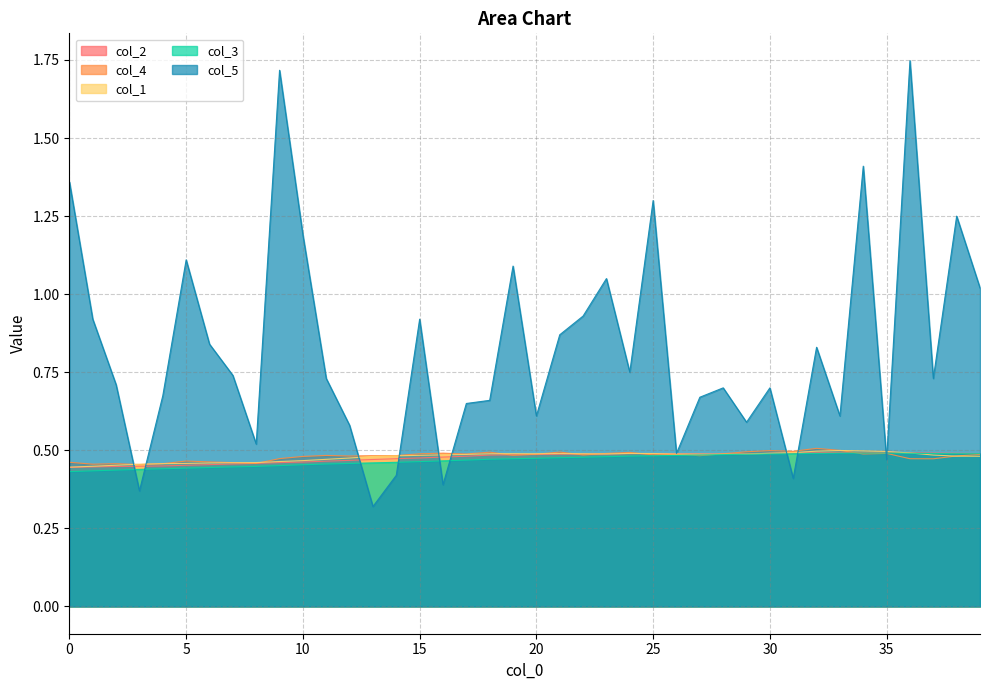

Reading left to right, extract all data points from this chart.

col_2: 0=0.4	1=0.4	2=0.4	3=0.4	4=0.5	5=0.5	6=0.5	7=0.5	8=0.5	9=0.5	10=0.5	11=0.5	12=0.5	13=0.5	14=0.5	15=0.5	16=0.5	17=0.5	18=0.5	19=0.5	20=0.5	21=0.5	22=0.5	23=0.5	24=0.5	25=0.5	26=0.5	27=0.5	28=0.5	29=0.5	30=0.5	31=0.5	32=0.5	33=0.5	34=0.5	35=0.5	36=0.5	37=0.5	38=0.5	39=0.5
col_4: 0=0.5	1=0.5	2=0.5	3=0.5	4=0.5	5=0.5	6=0.5	7=0.5	8=0.5	9=0.5	10=0.5	11=0.5	12=0.5	13=0.5	14=0.5	15=0.5	16=0.5	17=0.5	18=0.5	19=0.5	20=0.5	21=0.5	22=0.5	23=0.5	24=0.5	25=0.5	26=0.5	27=0.5	28=0.5	29=0.5	30=0.5	31=0.5	32=0.5	33=0.5	34=0.5	35=0.5	36=0.5	37=0.5	38=0.5	39=0.5
col_1: 0=0.4	1=0.4	2=0.5	3=0.5	4=0.5	5=0.5	6=0.5	7=0.5	8=0.5	9=0.5	10=0.5	11=0.5	12=0.5	13=0.5	14=0.5	15=0.5	16=0.5	17=0.5	18=0.5	19=0.5	20=0.5	21=0.5	22=0.5	23=0.5	24=0.5	25=0.5	26=0.5	27=0.5	28=0.5	29=0.5	30=0.5	31=0.5	32=0.5	33=0.5	34=0.5	35=0.5	36=0.5	37=0.5	38=0.5	39=0.5
col_3: 0=0.4	1=0.4	2=0.4	3=0.4	4=0.4	5=0.4	6=0.4	7=0.4	8=0.4	9=0.5	10=0.5	11=0.5	12=0.5	13=0.5	14=0.5	15=0.5	16=0.5	17=0.5	18=0.5	19=0.5	20=0.5	21=0.5	22=0.5	23=0.5	24=0.5	25=0.5	26=0.5	27=0.5	28=0.5	29=0.5	30=0.5	31=0.5	32=0.5	33=0.5	34=0.5	35=0.5	36=0.5	37=0.5	38=0.5	39=0.5
col_5: 0=1.4	1=0.9	2=0.7	3=0.4	4=0.7	5=1.1	6=0.8	7=0.7	8=0.5	9=1.7	10=1.2	11=0.7	12=0.6	13=0.3	14=0.4	15=0.9	16=0.4	17=0.7	18=0.7	19=1.1	20=0.6	21=0.9	22=0.9	23=1.1	24=0.8	25=1.3	26=0.5	27=0.7	28=0.7	29=0.6	30=0.7	31=0.4	32=0.8	33=0.6	34=1.4	35=0.5	36=1.7	37=0.7	38=1.2	39=1.0